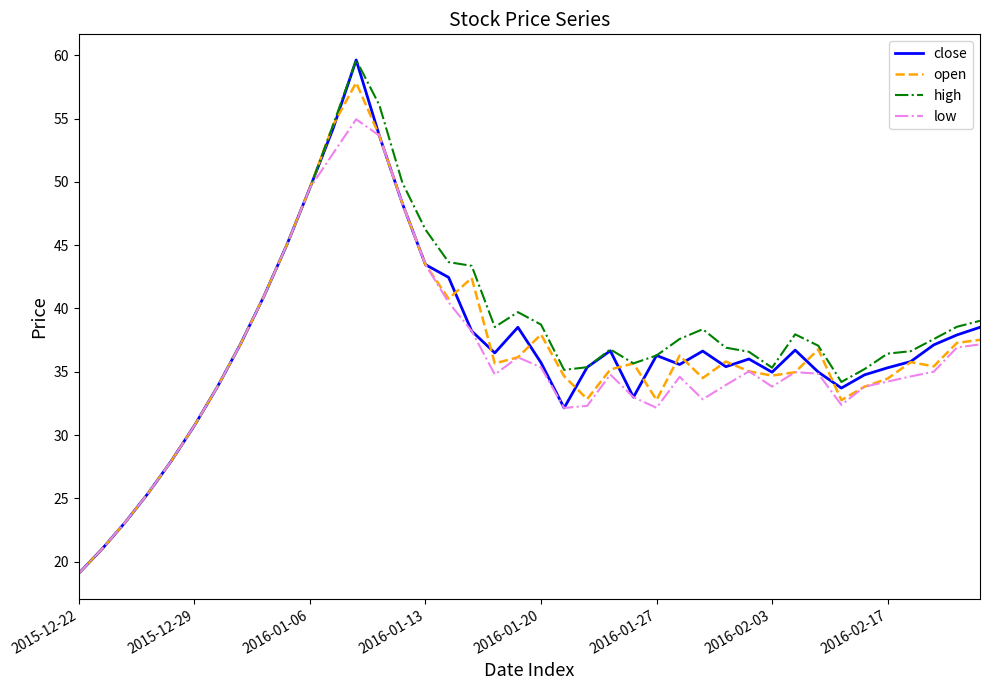

What is the highest value of the close series?

59.6